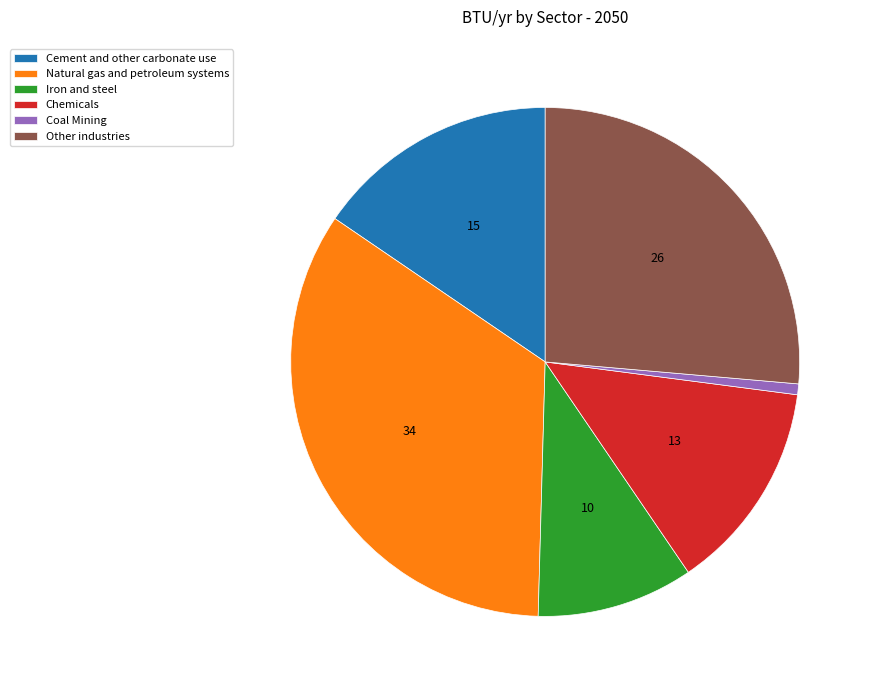

What is the largest slice in the pie chart?

Natural gas and petroleum systems